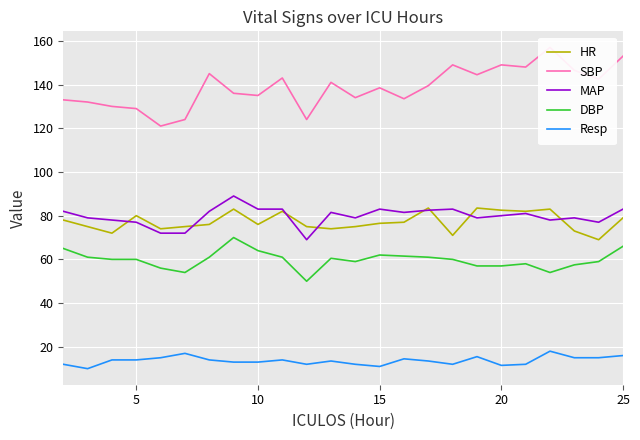

How many lines are shown in the chart?

5